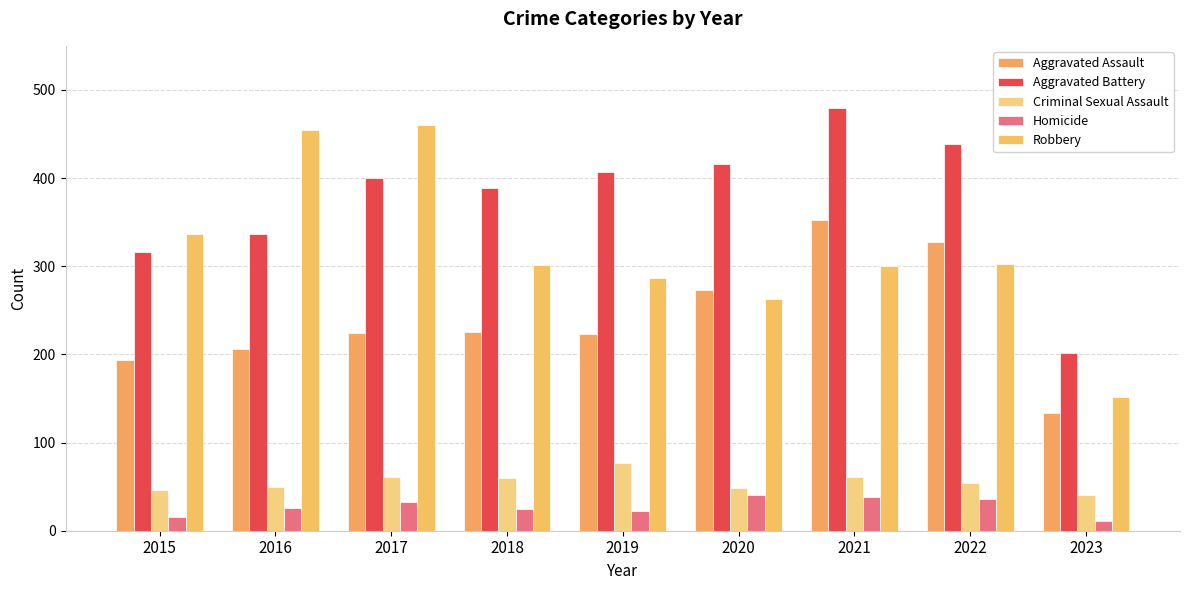

Is it true that Aggravated Assault equals 70 at 2017?

False